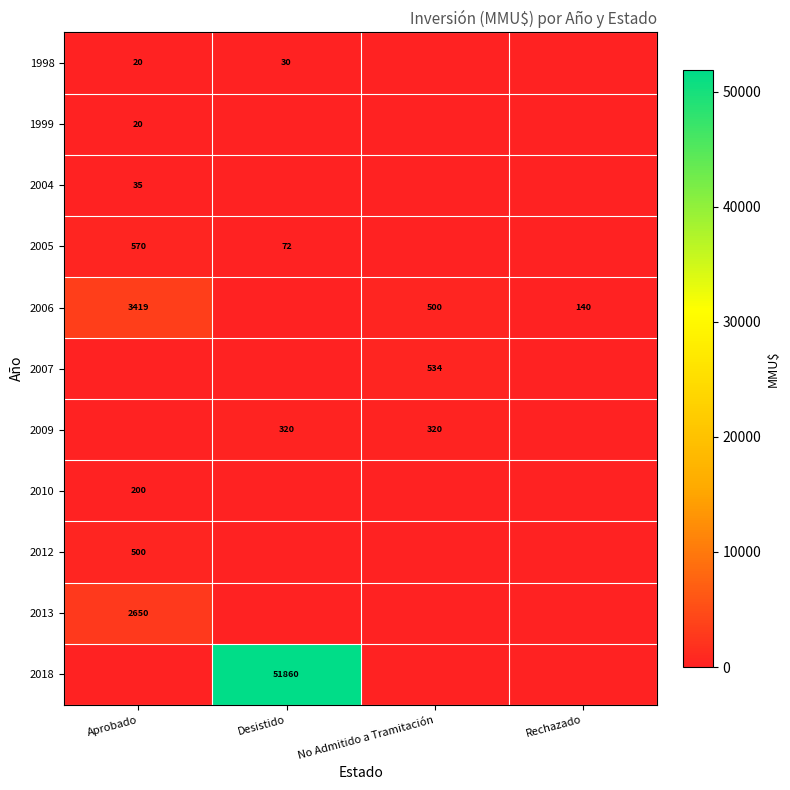

True or false: 2010 has a value of 200 at Aprobado.

True